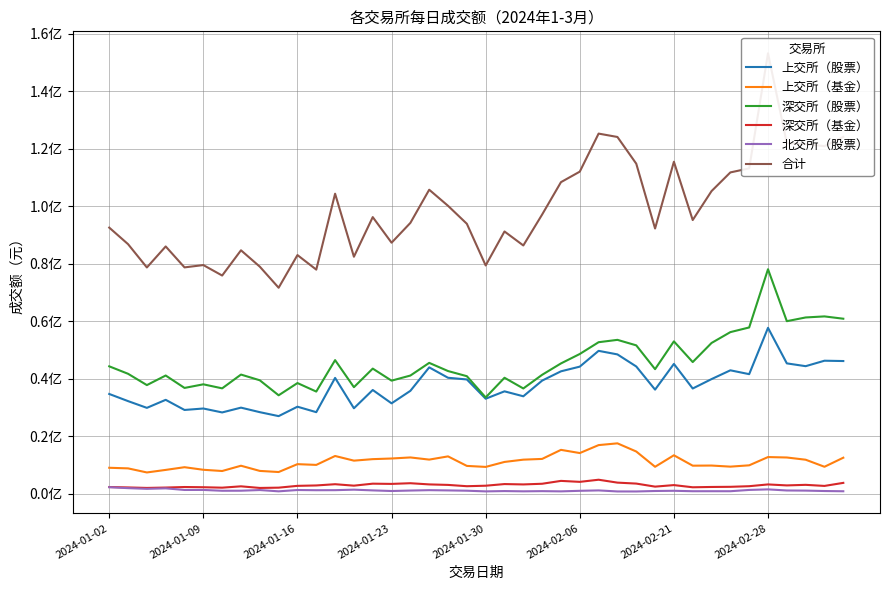

How many lines are shown in the chart?

6